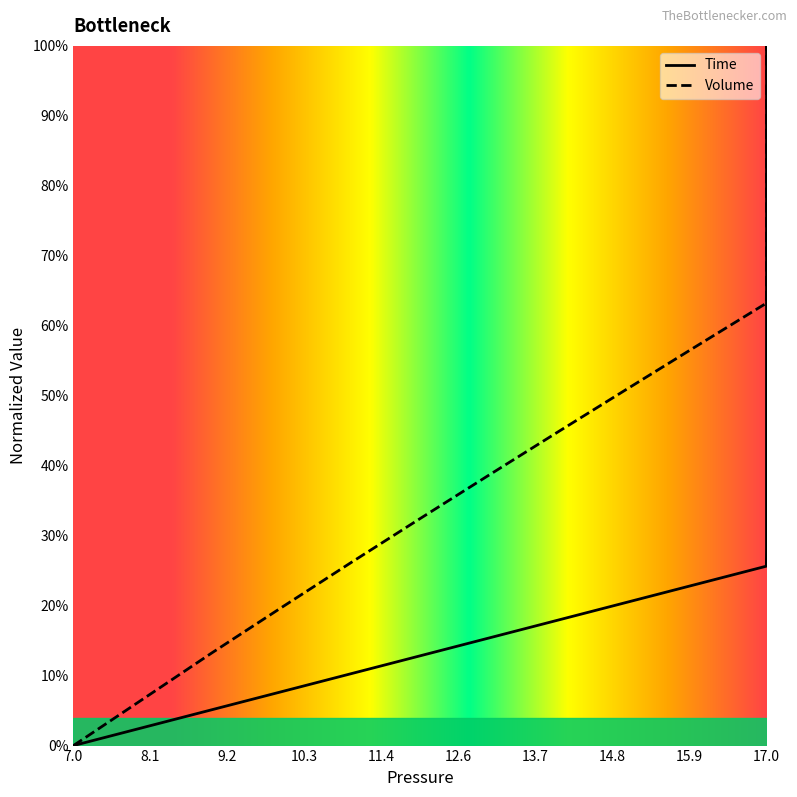

Which series has the widest spread of values?

Time